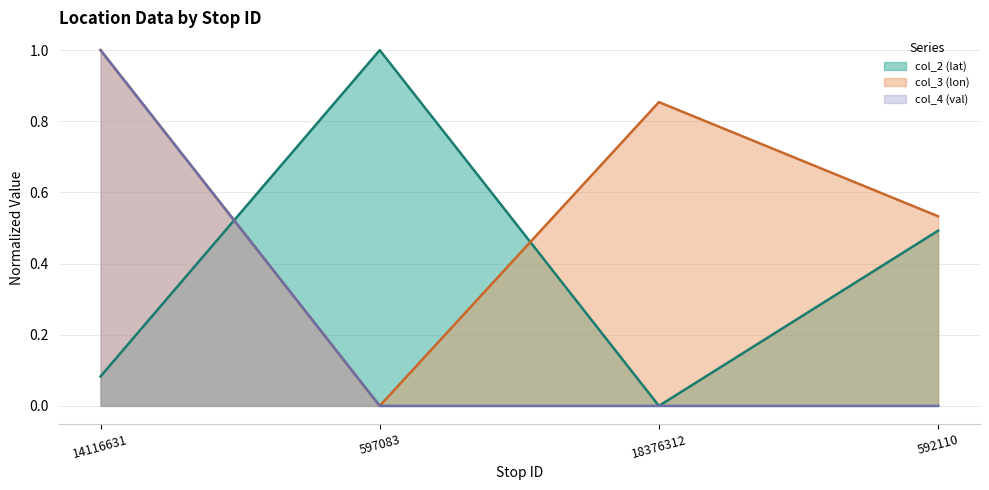

Between 597083 and 592110, which series saw the biggest shift?

col_3 (lon) (line)